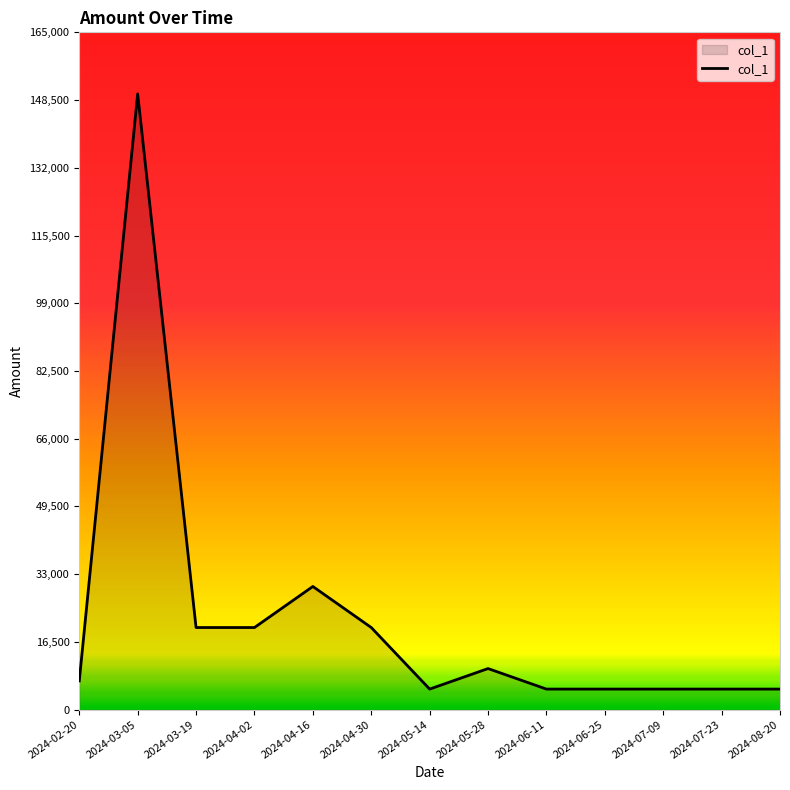

At which label is the value closest to 77500?

2024-04-16